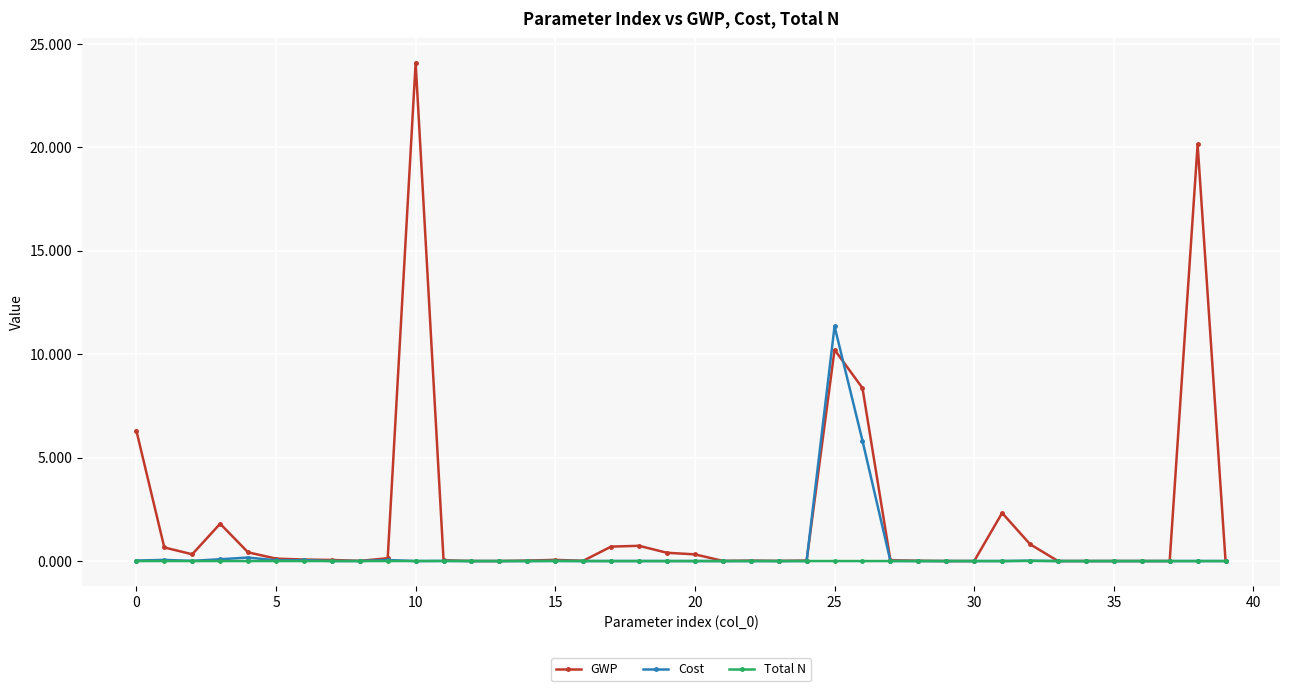

Which series has the widest spread of values?

GWP